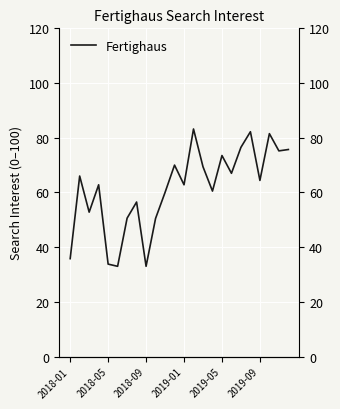

Is this an area chart (filled region under the line)?

No